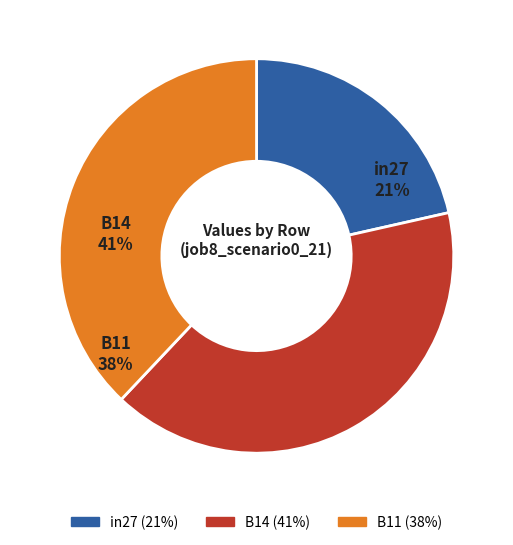

Which has a higher value, B14 or in27?

B14